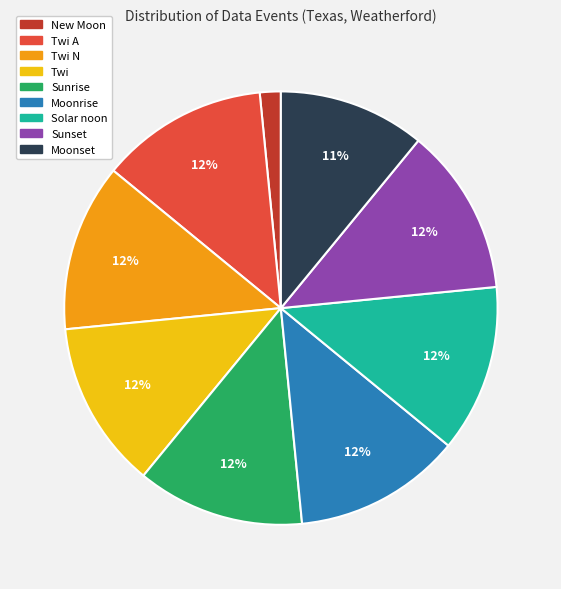

How many slices are in this pie chart?

9